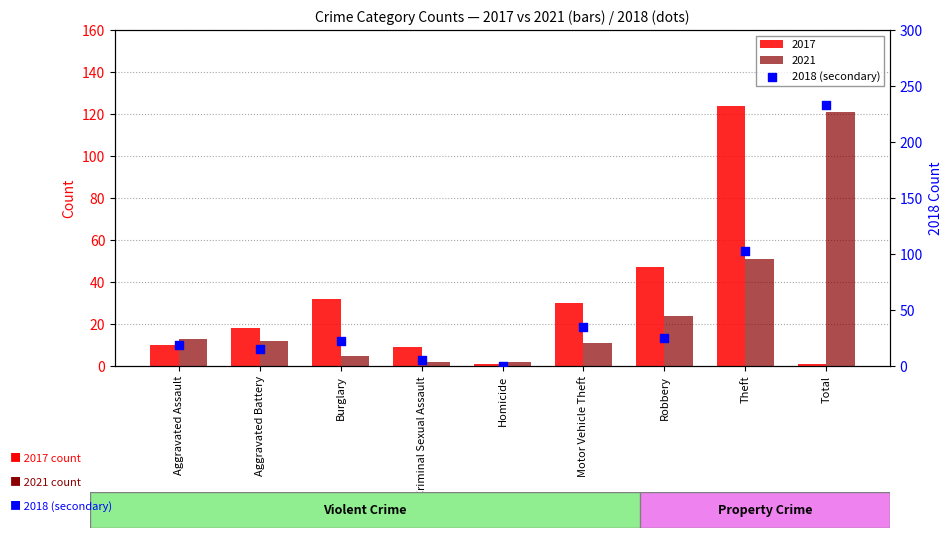

What is the change in value from Theft to Total?

+130